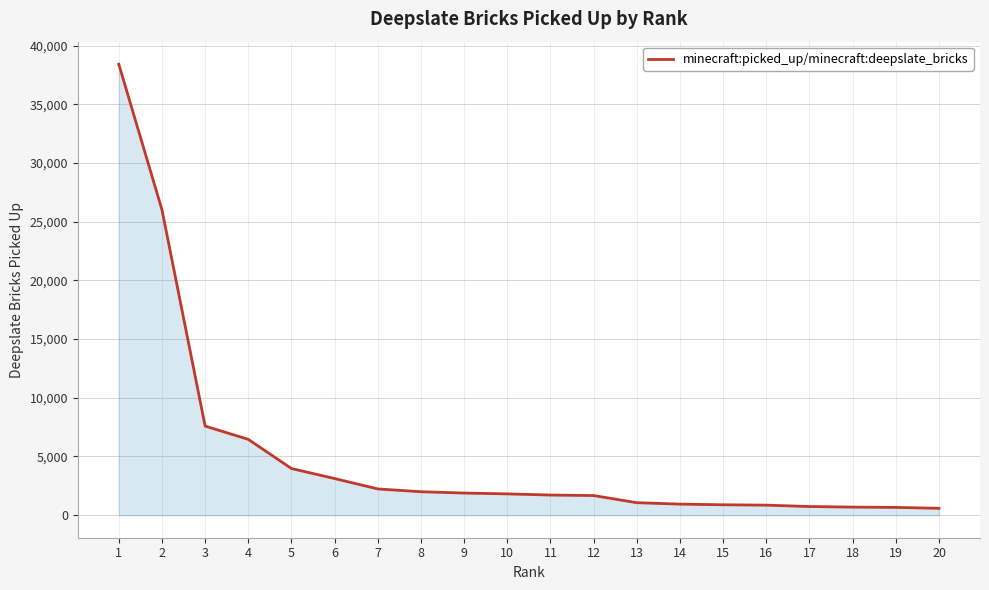

What is the maximum value shown in the chart?

38410